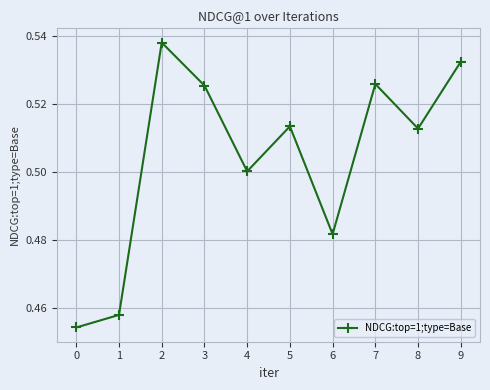

Which category has the highest value across all series?

2